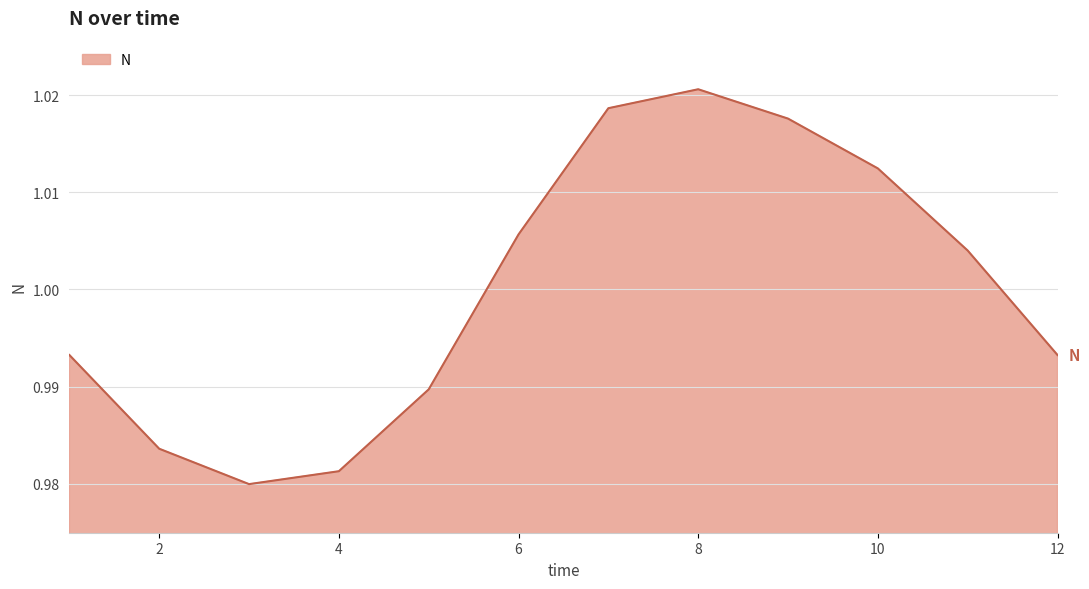

Does the chart have visible grid lines?

Yes